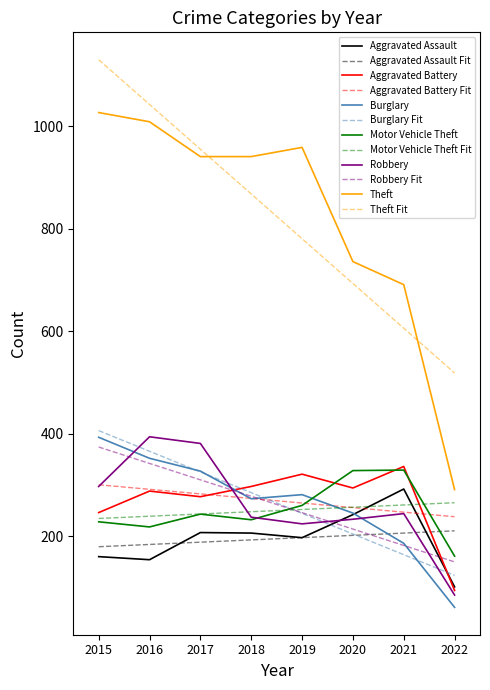

How many interior local peaks does the Robbery series have?

2